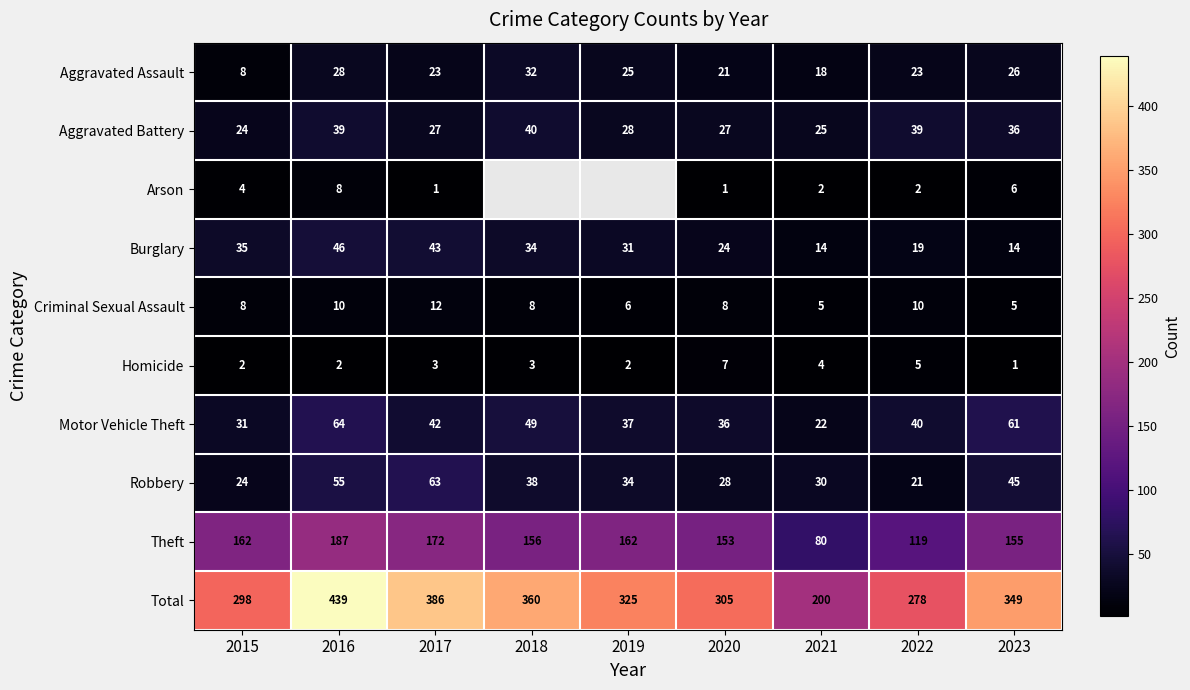

Is the value of Total at 2021 greater than the value of Theft at 2019?

Yes